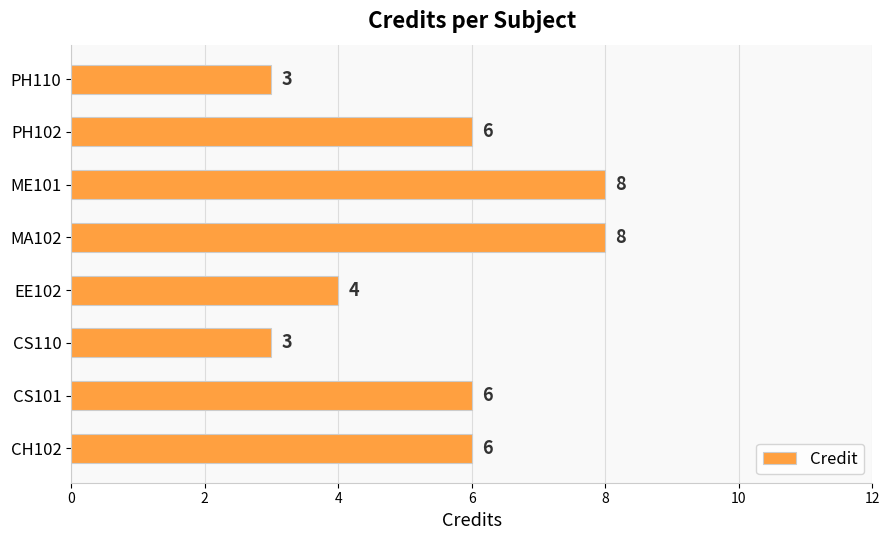

Are the bars grouped side by side (vs. stacked)?

No